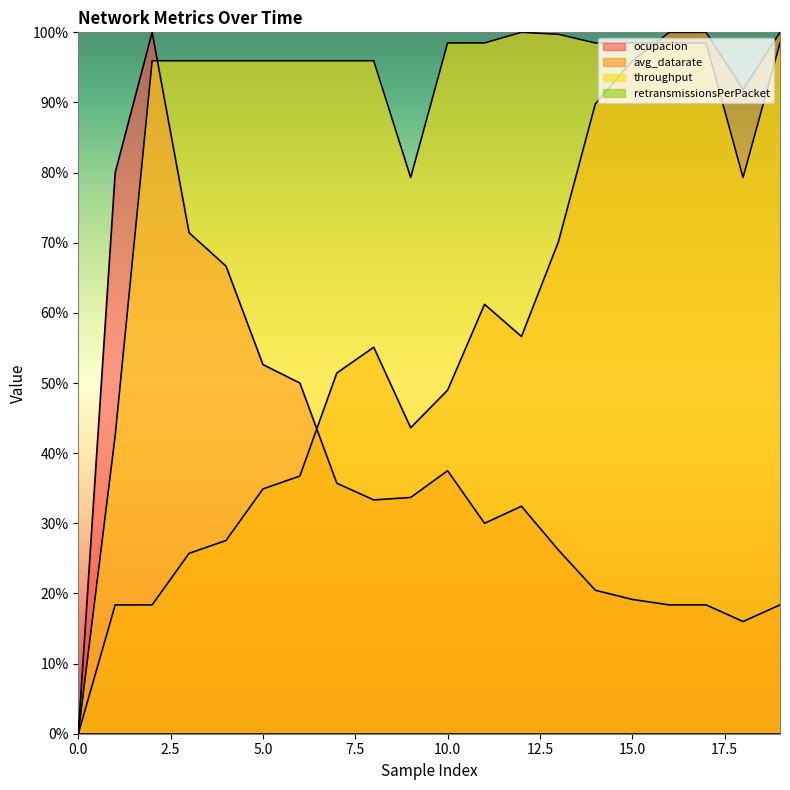

How many values in throughput are above zero?

19